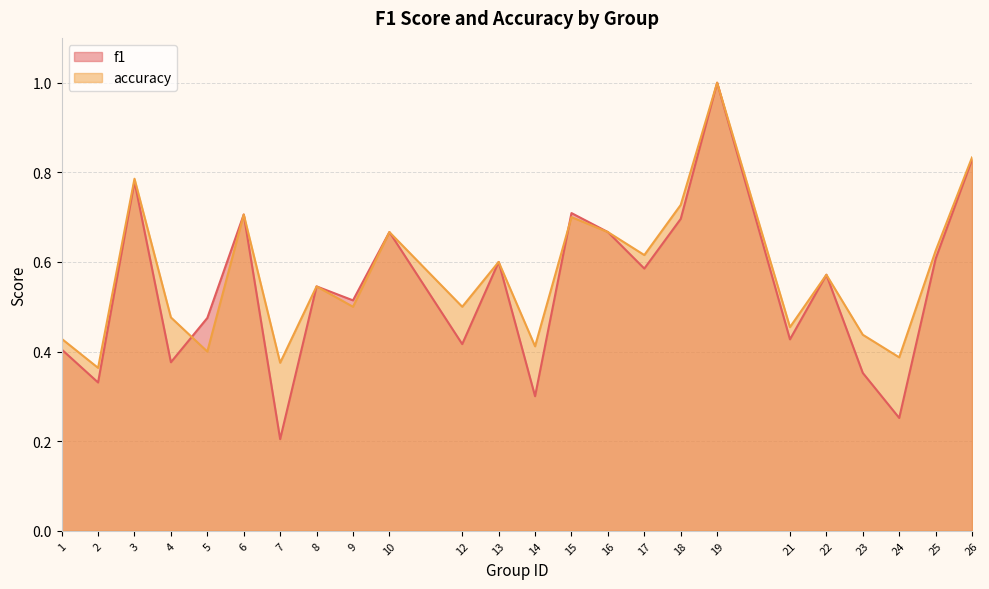

At how many categories does at least one series exceed 0?

24